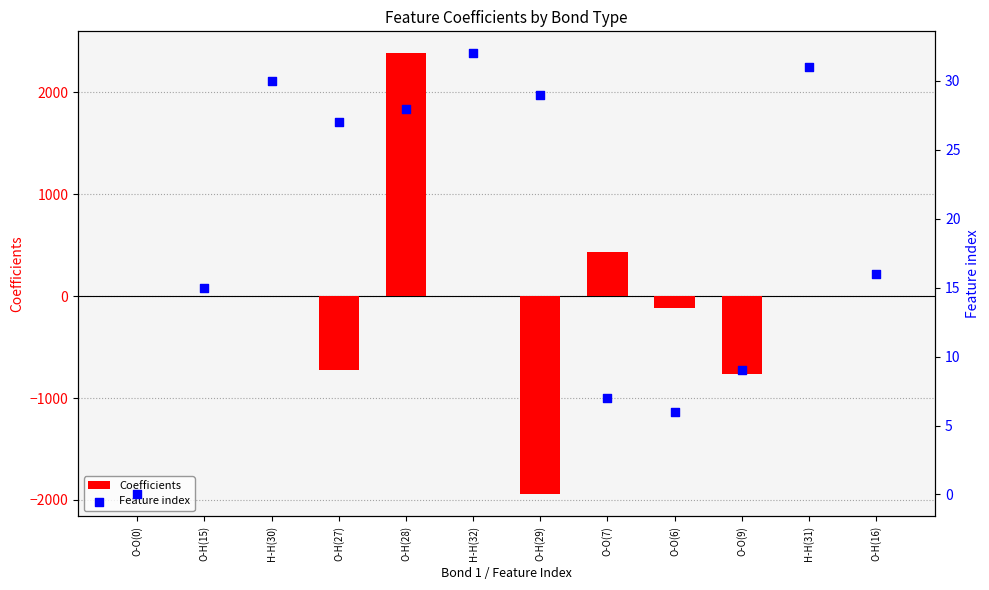

What are all the series names shown in the legend?

Coefficients, Feature index